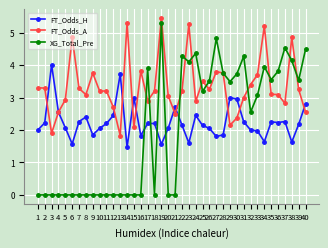

Between 3 and 22, which series saw the biggest shift?

XG_Total_Pre